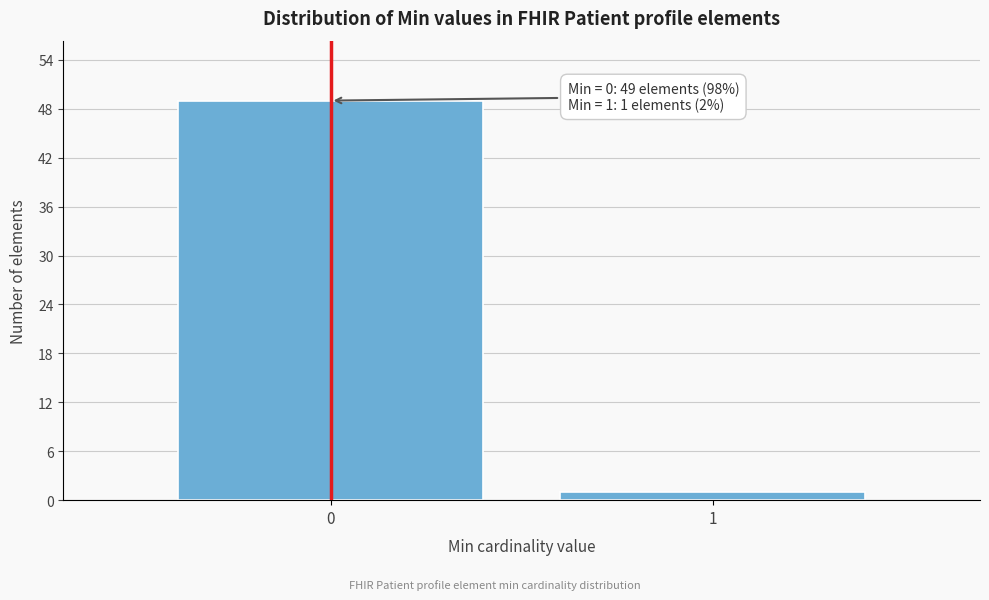

Reading left to right, transcribe all the data shown in this chart.

49	1